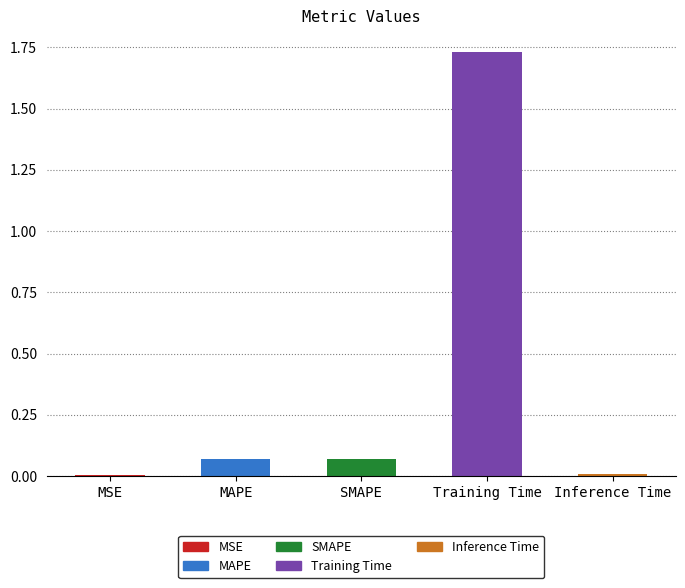

Are the bars horizontal?

No